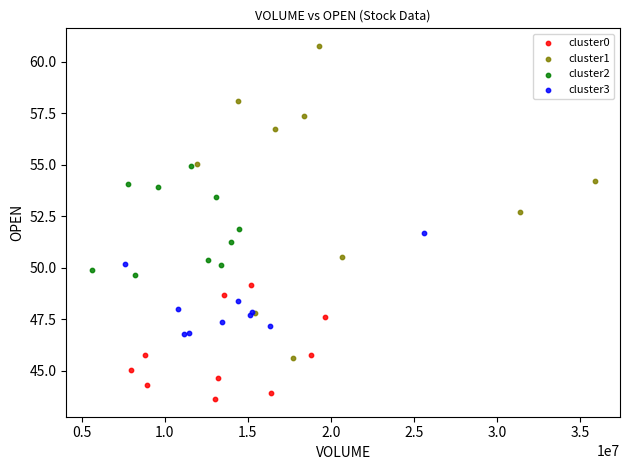

Which series contains the highest Y value?

cluster1